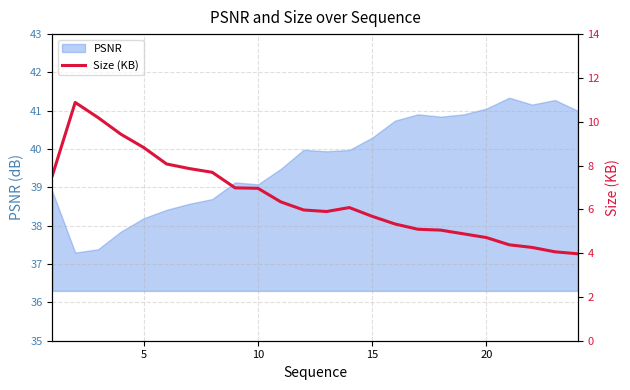

Reading right to left, extract all data points from this chart.

4.0	4.1	4.3	4.4	4.7	4.9	5.0	5.1	5.3	5.7	6.1	5.9	6.0	6.3	7.0	7.0	7.7	7.9	8.1	8.8	9.4	10.2	10.9	7.5